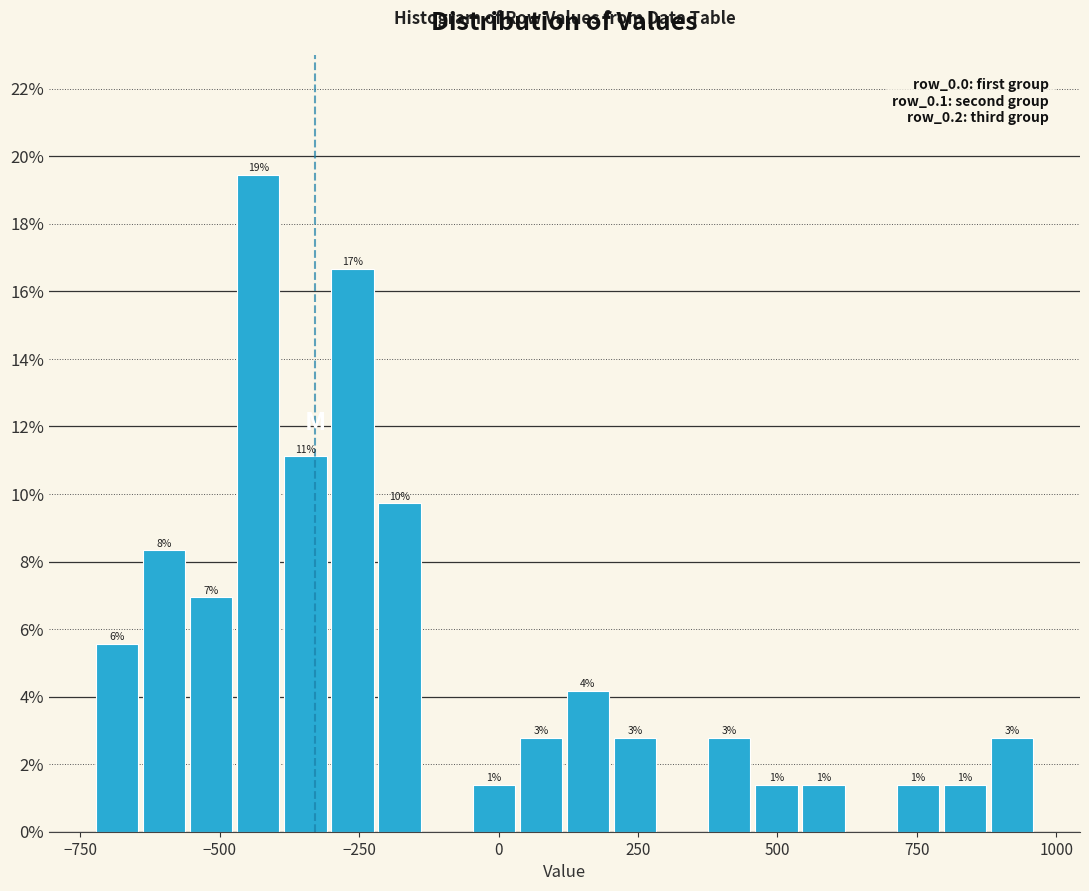

Around what value on the x-axis is the tallest bar? Give the approximate position of its centre, as read against the axis.

-450